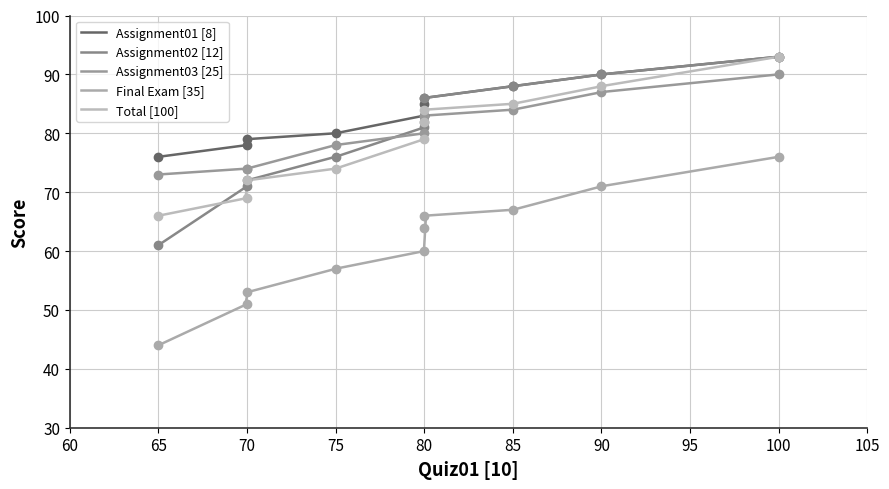

What is the greatest value displayed?

93